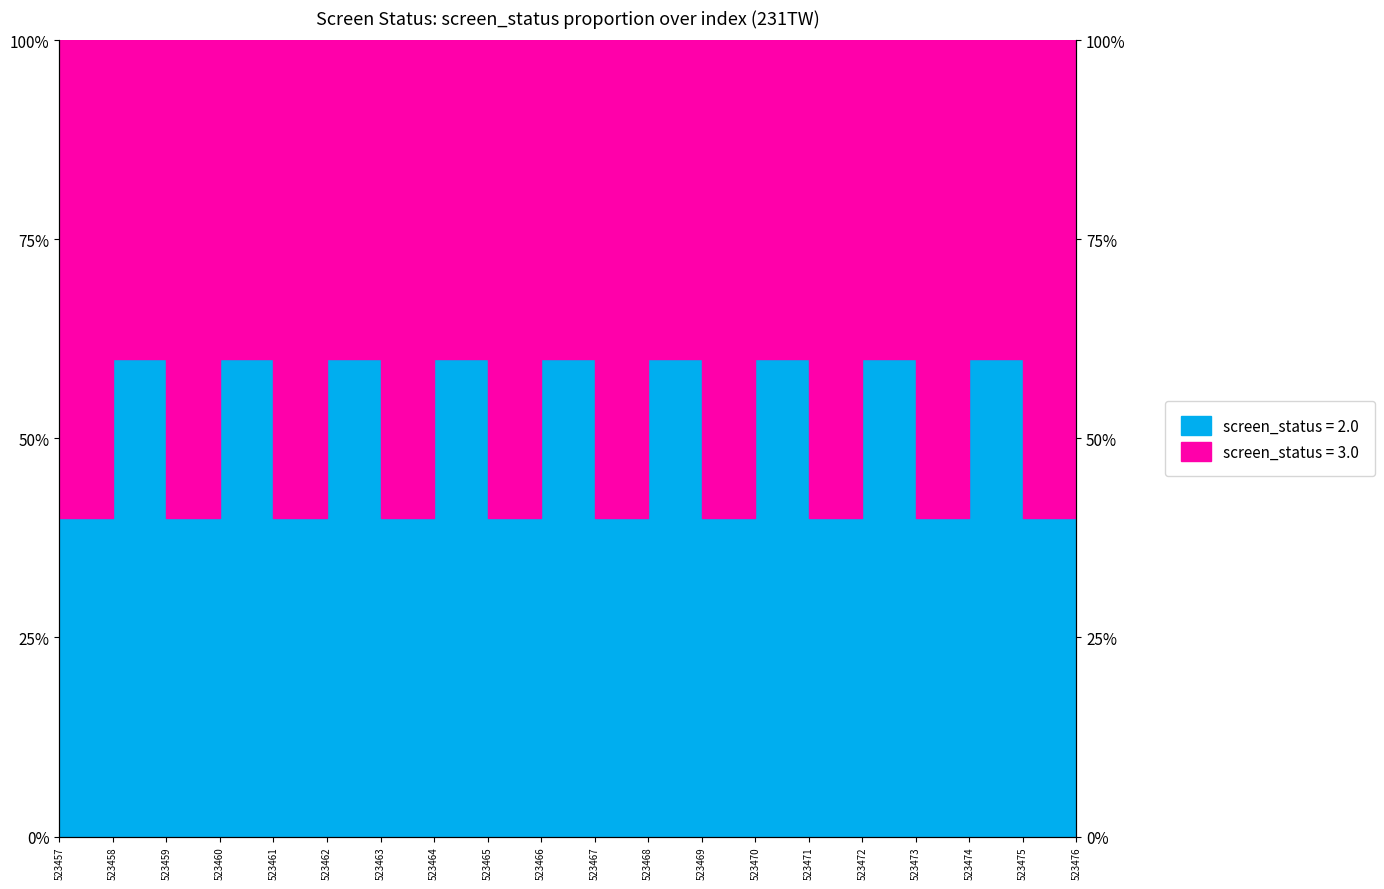

The chart shows a value of 0.6 at 523460. True or false?

True